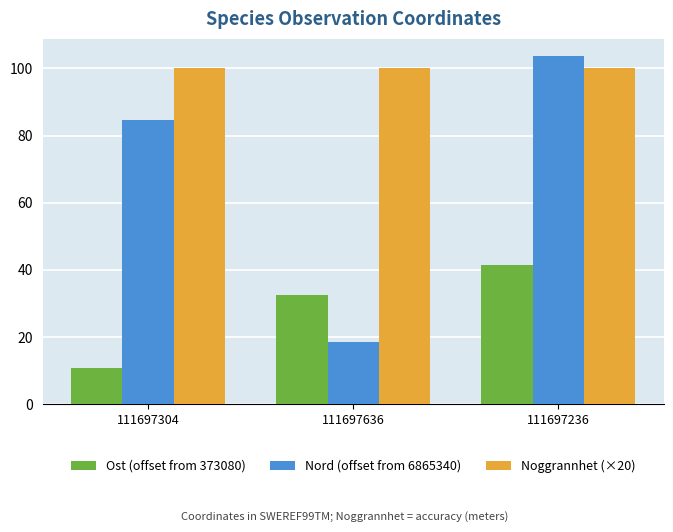

Rank the series at 111697636 from highest to lowest value.

Noggrannhet (×20), Ost (offset from 373080), Nord (offset from 6865340)